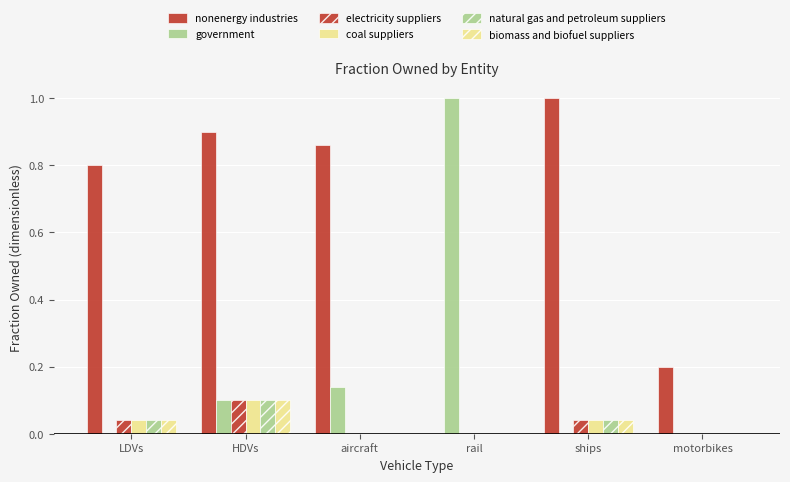

What is the average value of the nonenergy industries series?

0.6